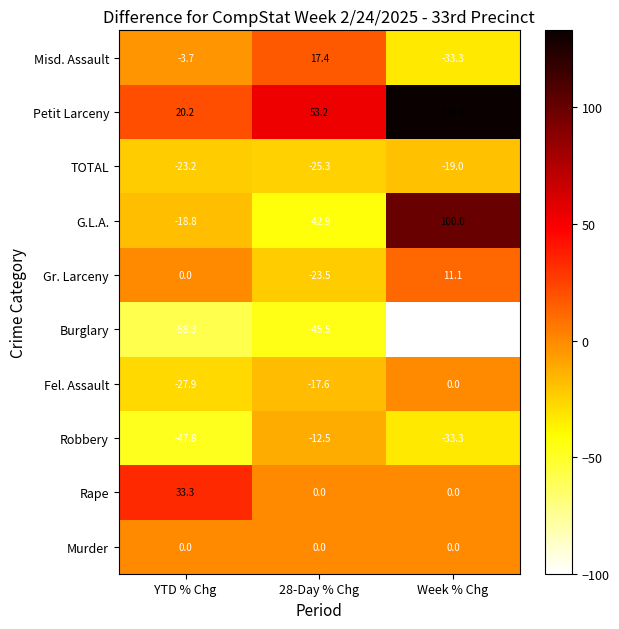

What is the total value across all series at Week % Chg?

58.5